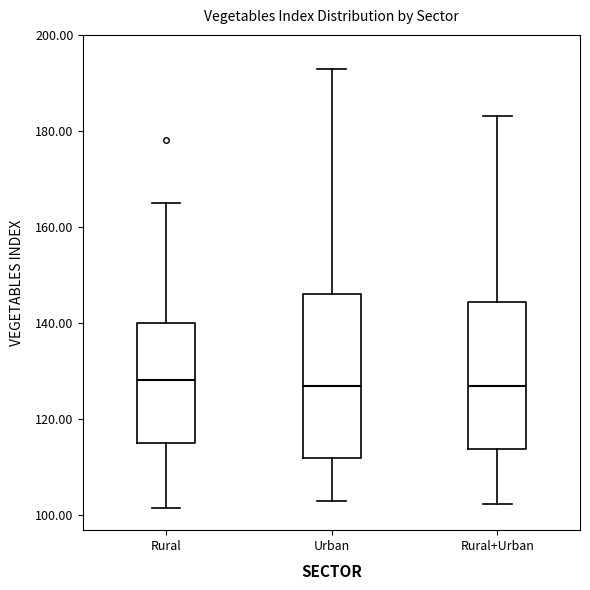

Reading left to right, transcribe this box plot: for each box, give where its median line is, the range the box spans, and where its two whiskers end, as read against the y-axis. The values are not printed on the chart, so give them approximately, as read against the axis.

Rural: median 128, box 116 to 140, whiskers 102 to 164
Urban: median 126, box 112 to 146, whiskers 102 to 192
Rural+Urban: median 126, box 114 to 144, whiskers 102 to 184